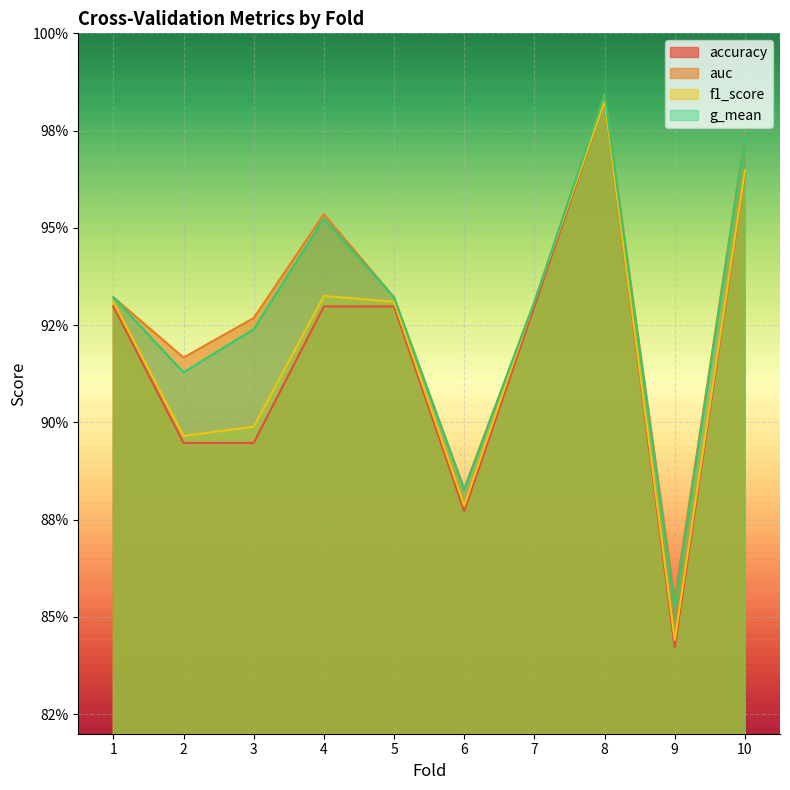

What is the minimum value for g_mean?

0.9